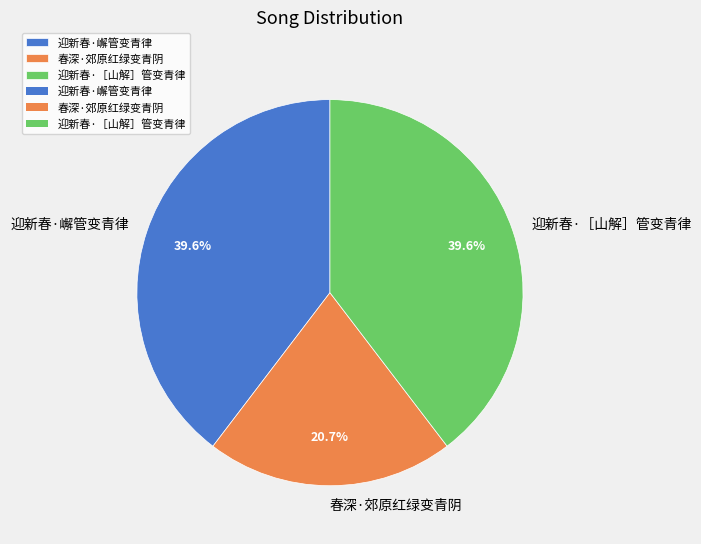

Approximately how many times larger is the value at 迎新春·［山解］管变青律 compared to 迎新春·嶰管变青律?

1.0